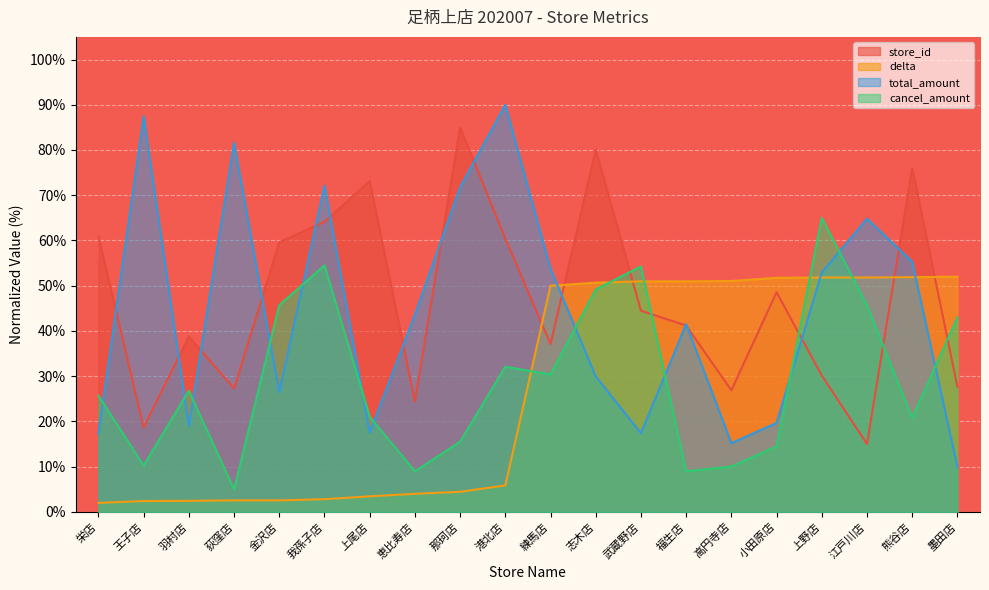

Rank the series at 恵比寿店 from highest to lowest value.

total_amount, store_id, cancel_amount, delta